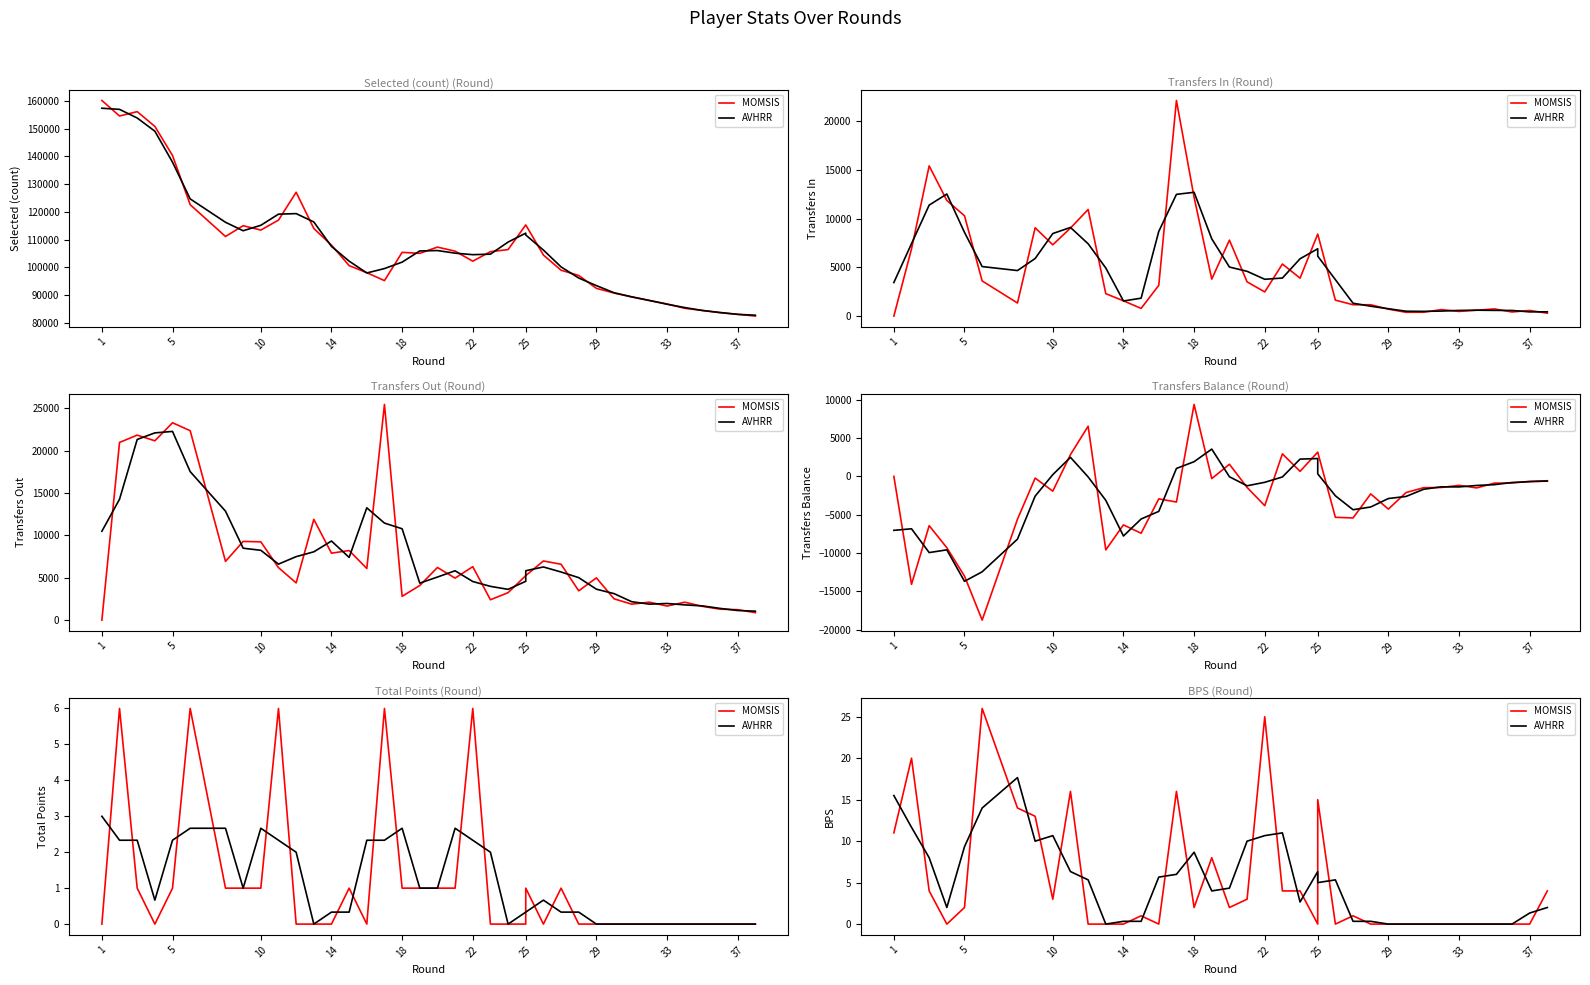

What is the label of the 7th point from the left?

25